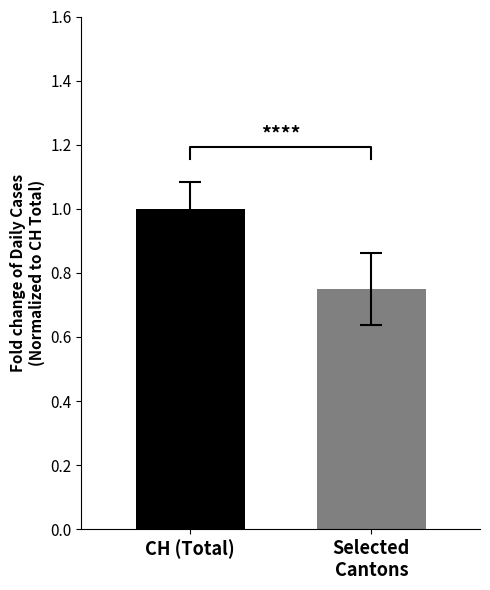

What is the label of the 2nd bar from the right?

CH (Total)